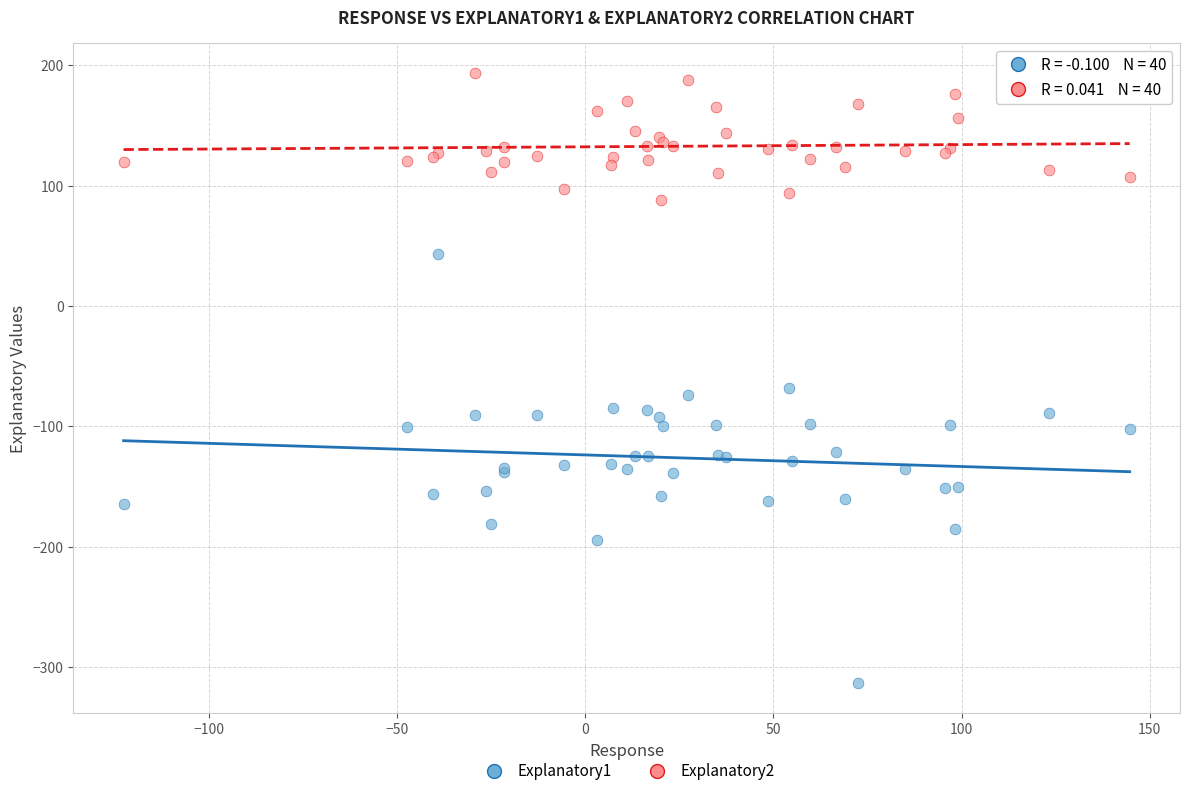

Which series contains the highest Y value?

Explanatory2